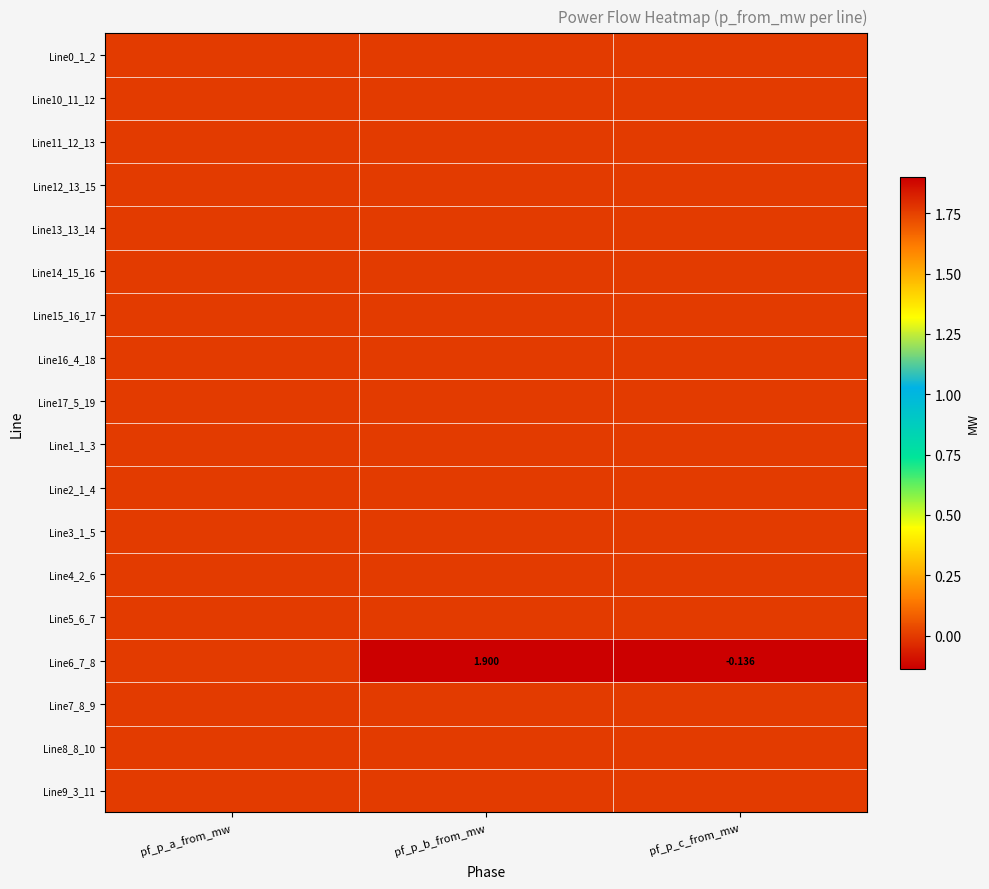

How many data points in Line14_15_16 are above 0?

1